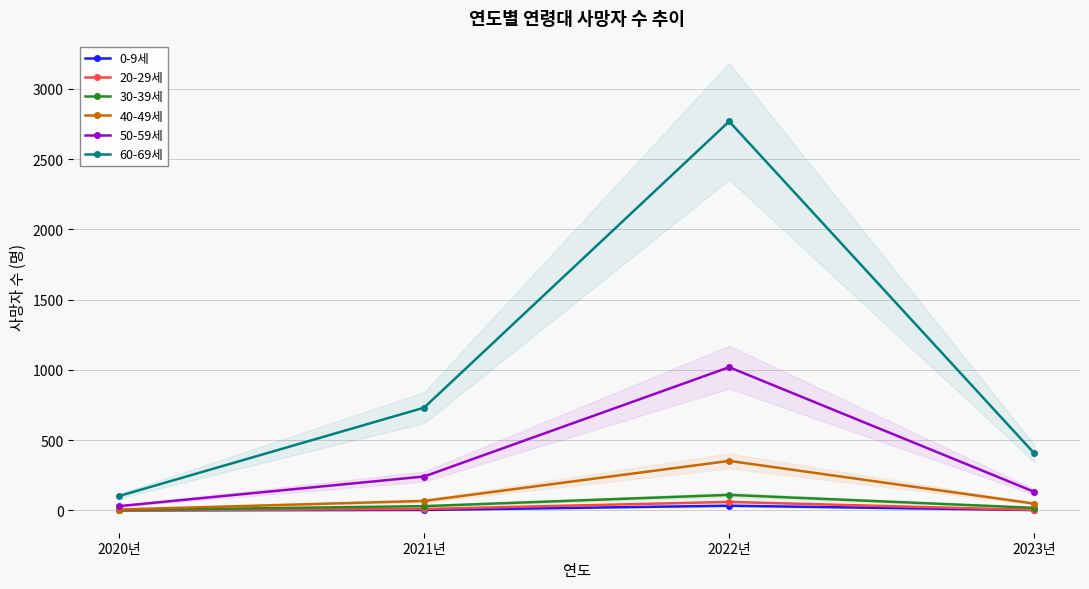

True or false: 30-39세 has more than 1 interior local peaks.

False